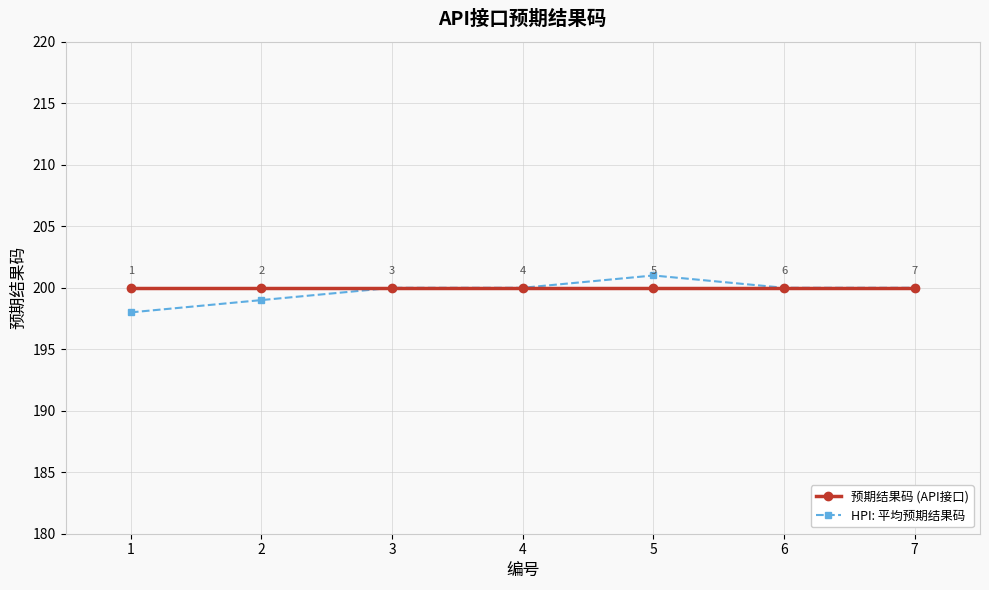

What is the smallest value displayed?

198